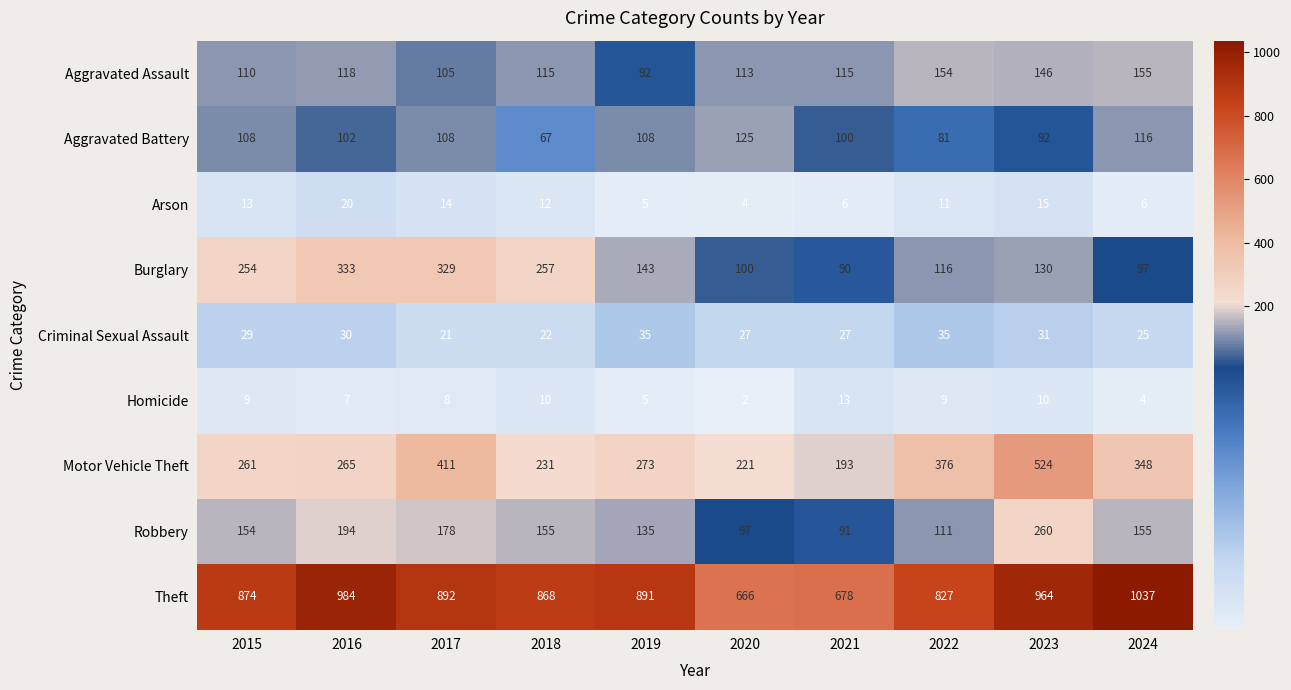

Where does the Aggravated Assault series first go above 115?

2016